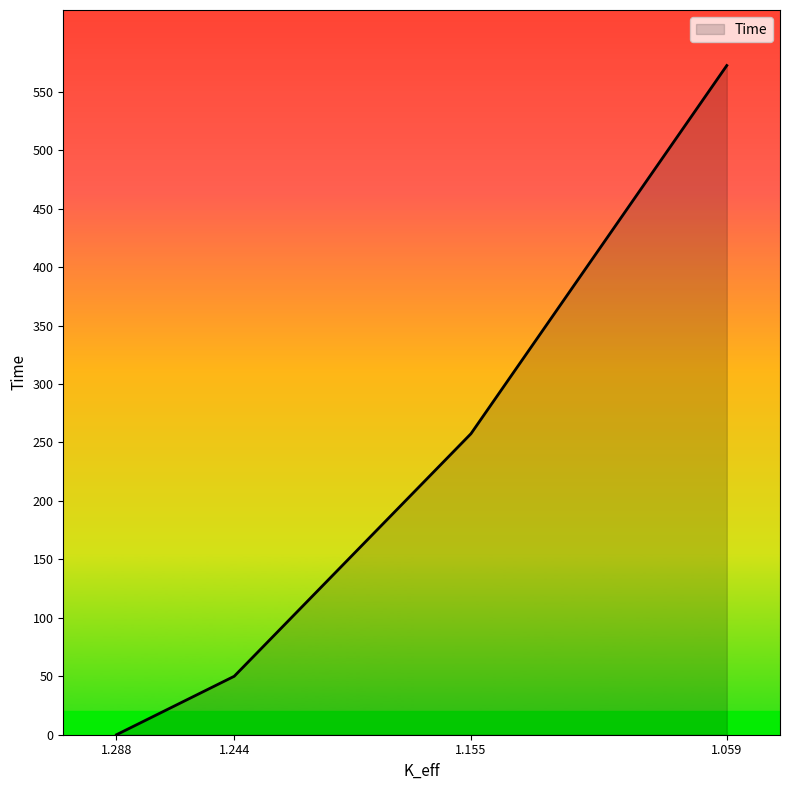

What is the sum of the values at 1.244 and 1.155?

307.5